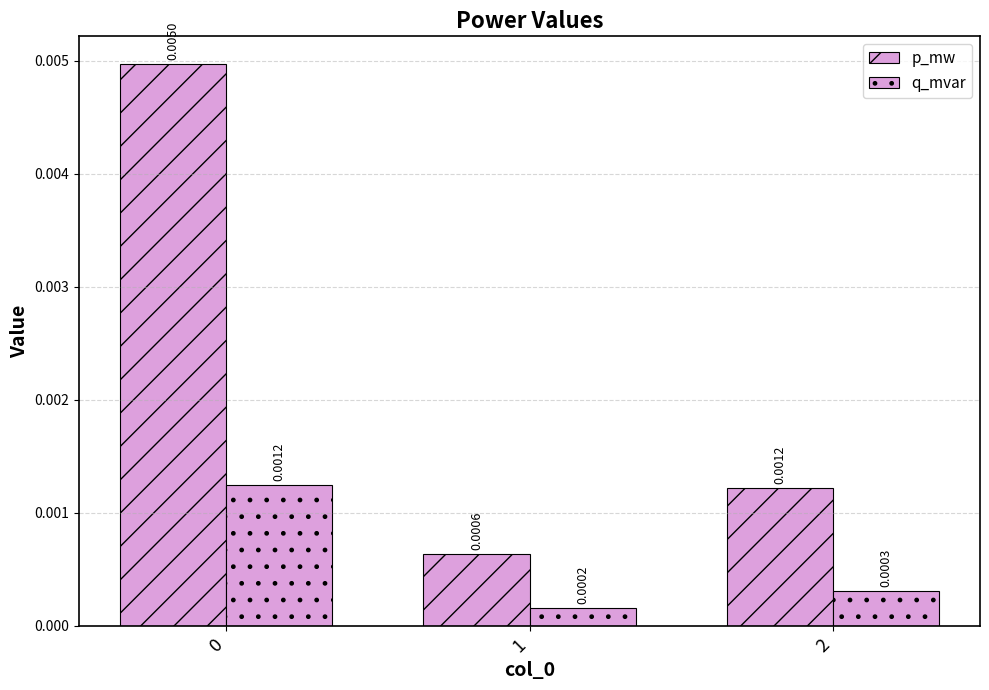

The value of q_mvar at 1 is 0.0. True or false?

False